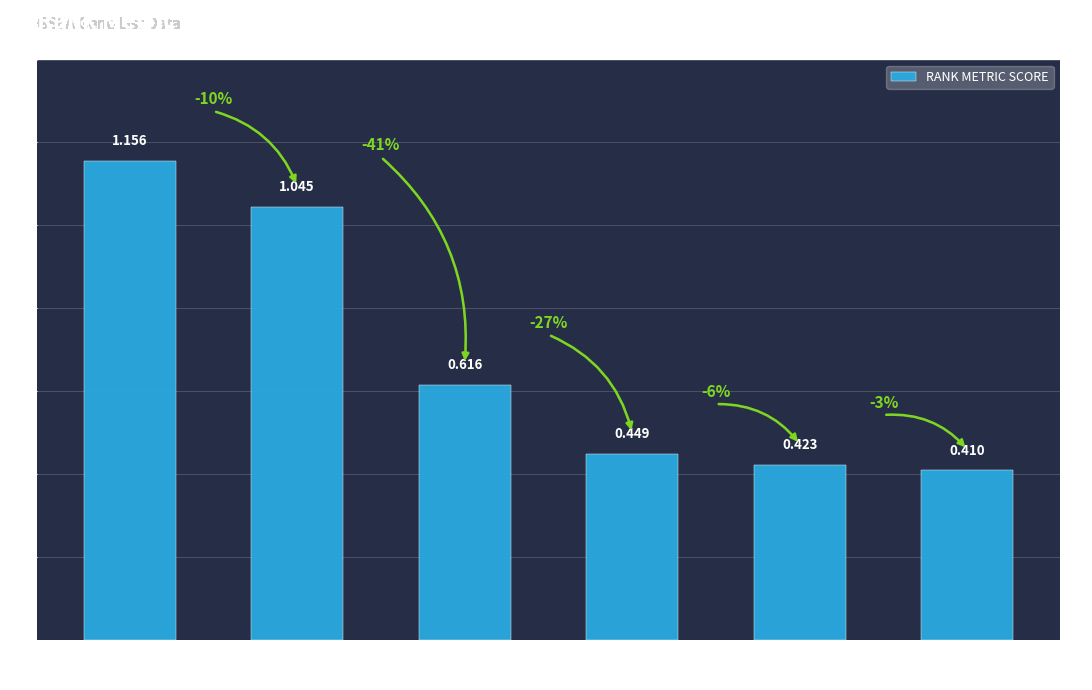

What is the value of the 3rd bar from the left?

0.6